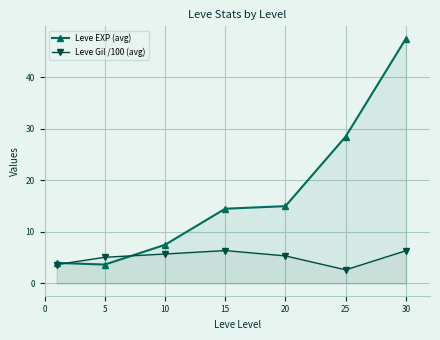

At which label does Leve EXP (avg) reach its minimum?

5